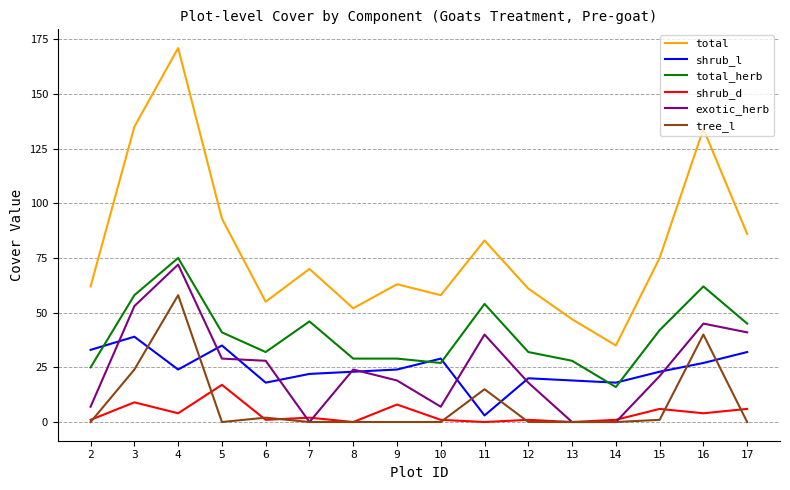

Which series has the largest range (max minus min)?

total